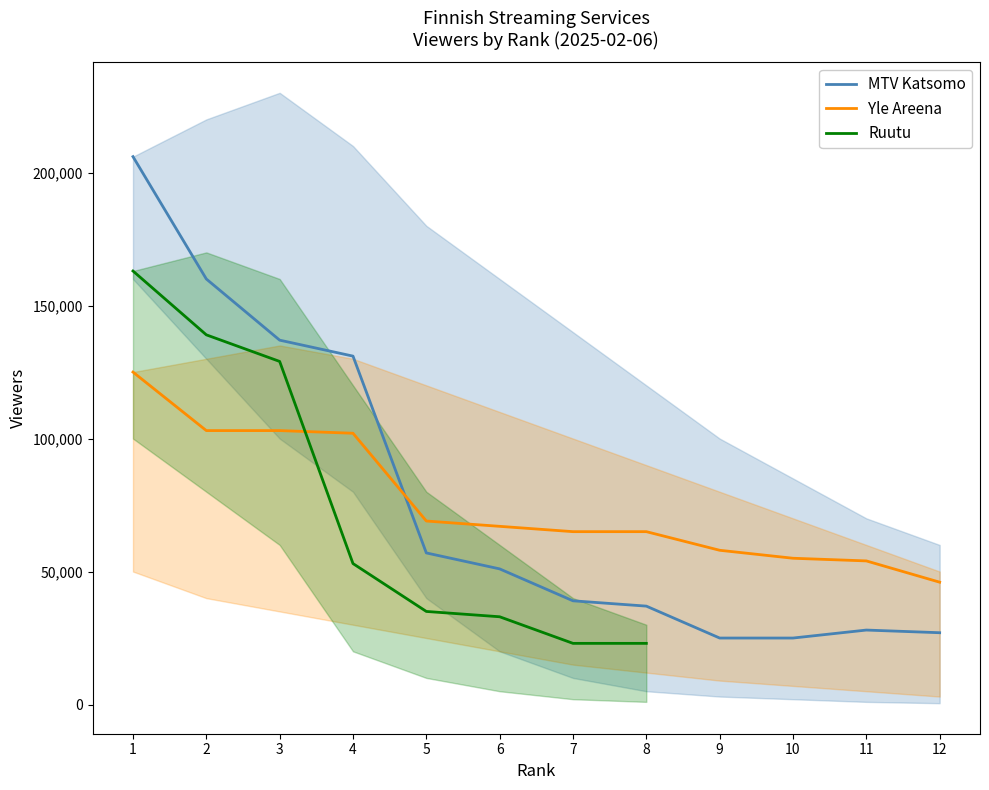

How many intersections are there between Yle Areena and MTV Katsomo?

1